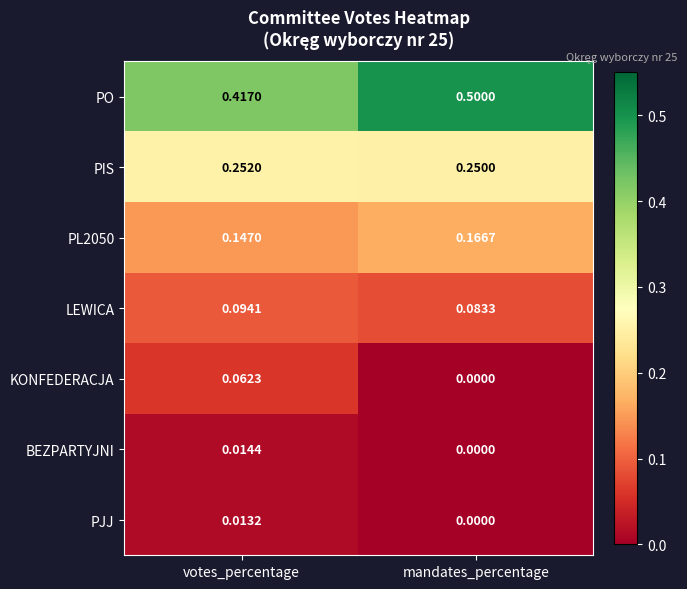

At which label is PO closest to 0?

votes_percentage